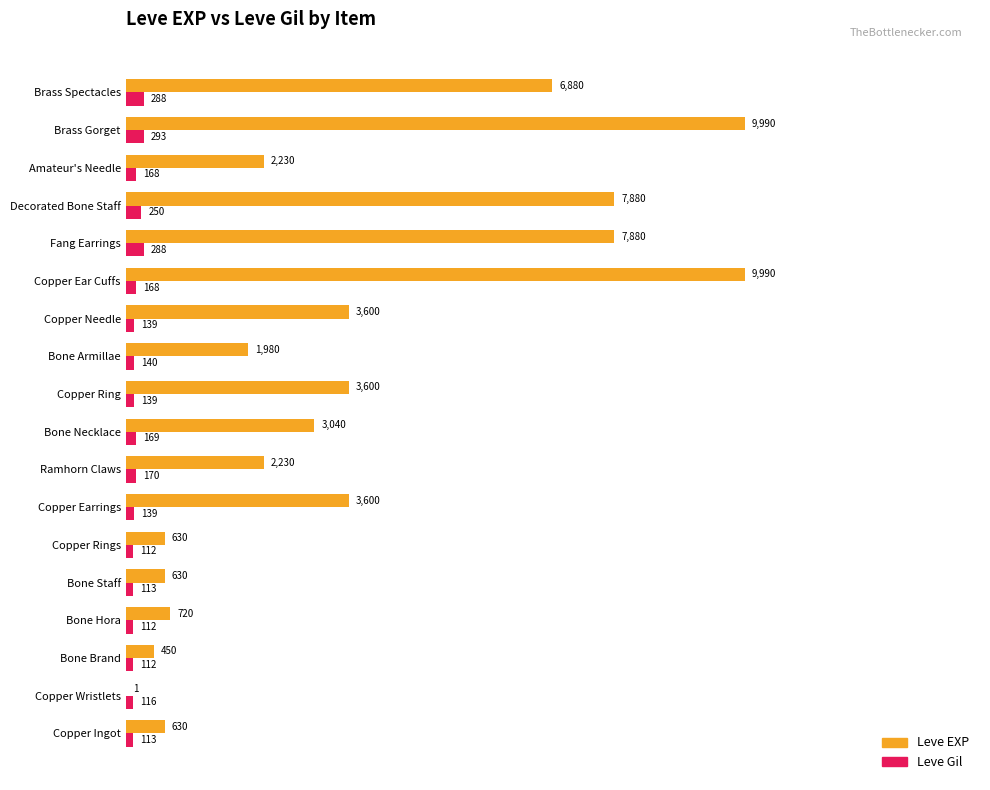

How many categories are shown in the chart?

18